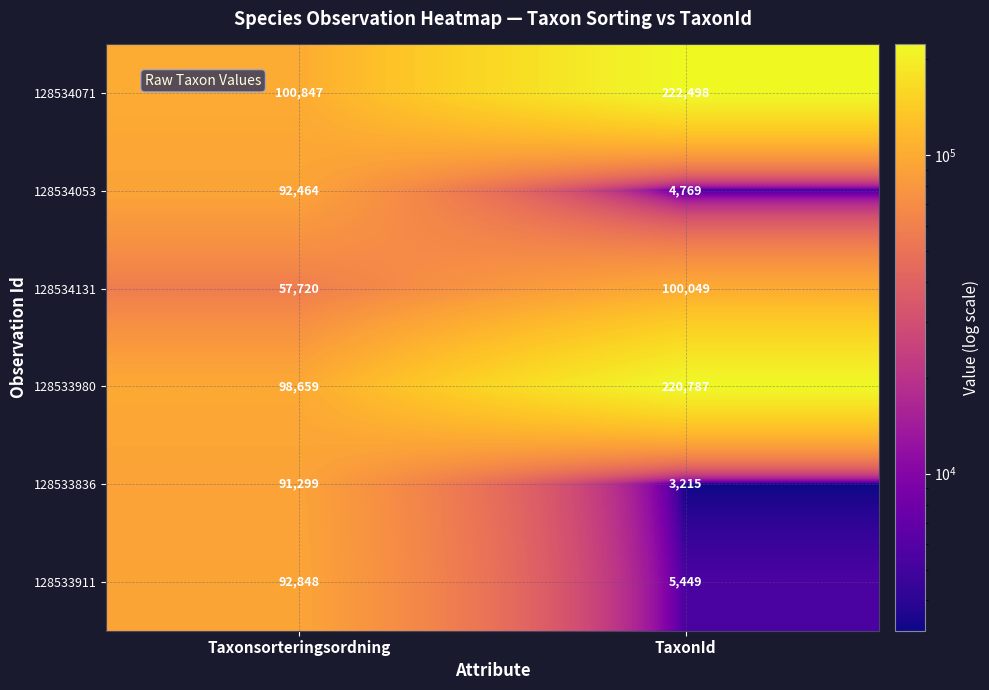

What is the difference between the maximum and minimum values in the 128533836 series?

88084